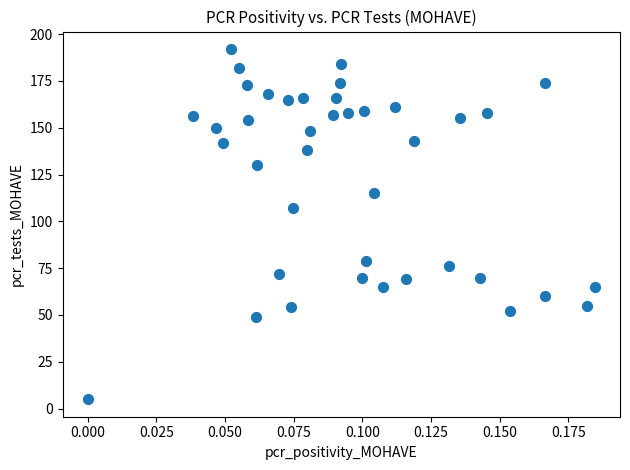

What is the range of Y values (max minus min)?

187